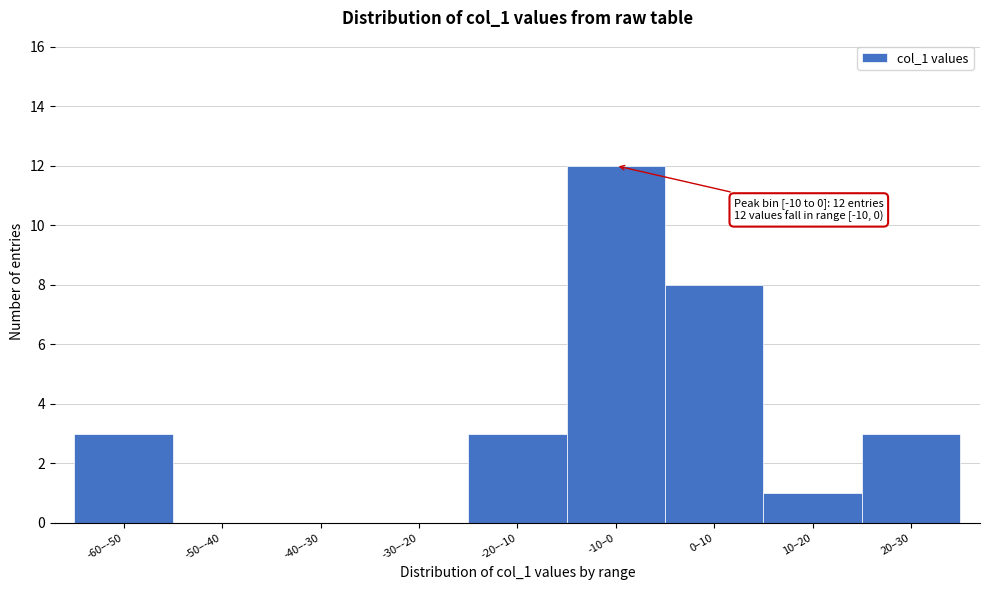

Reading left to right, transcribe all the data shown in this chart.

-60–-50=3	-50–-40=0	-40–-30=0	-30–-20=0	-20–-10=3	-10–0=12	0–10=8	10–20=1	20–30=3